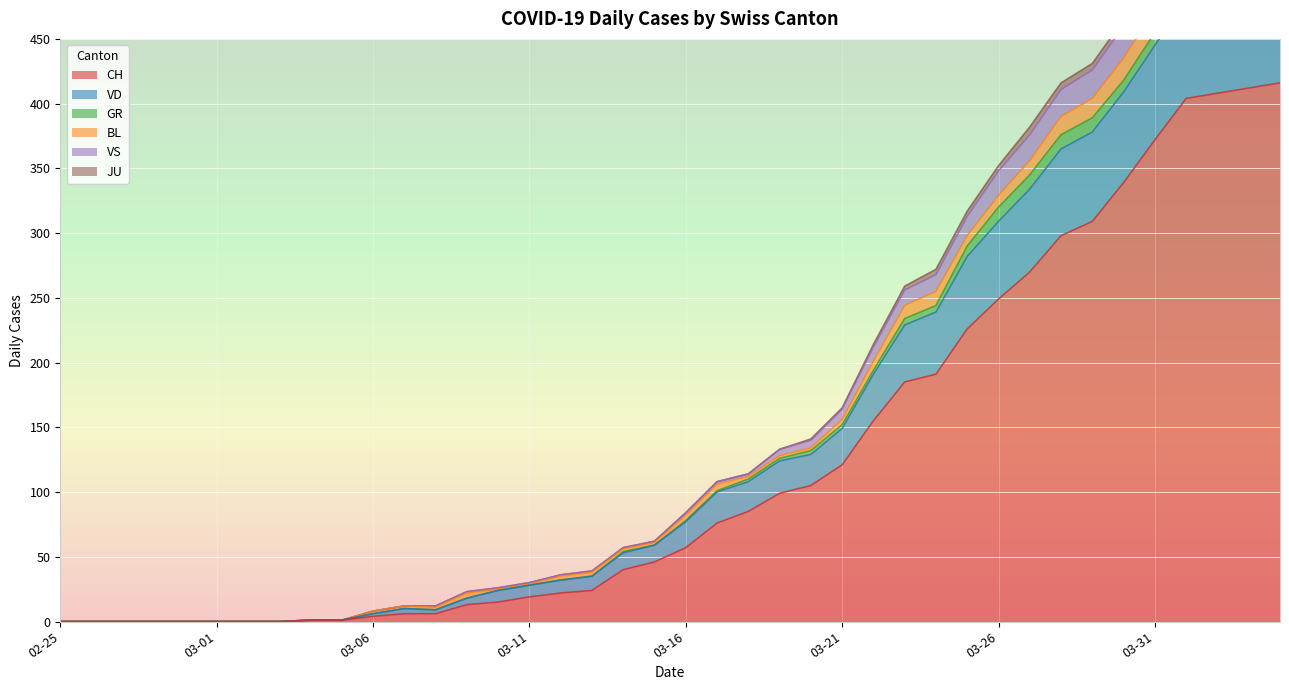

At how many categories does at least one series exceed 544?

1